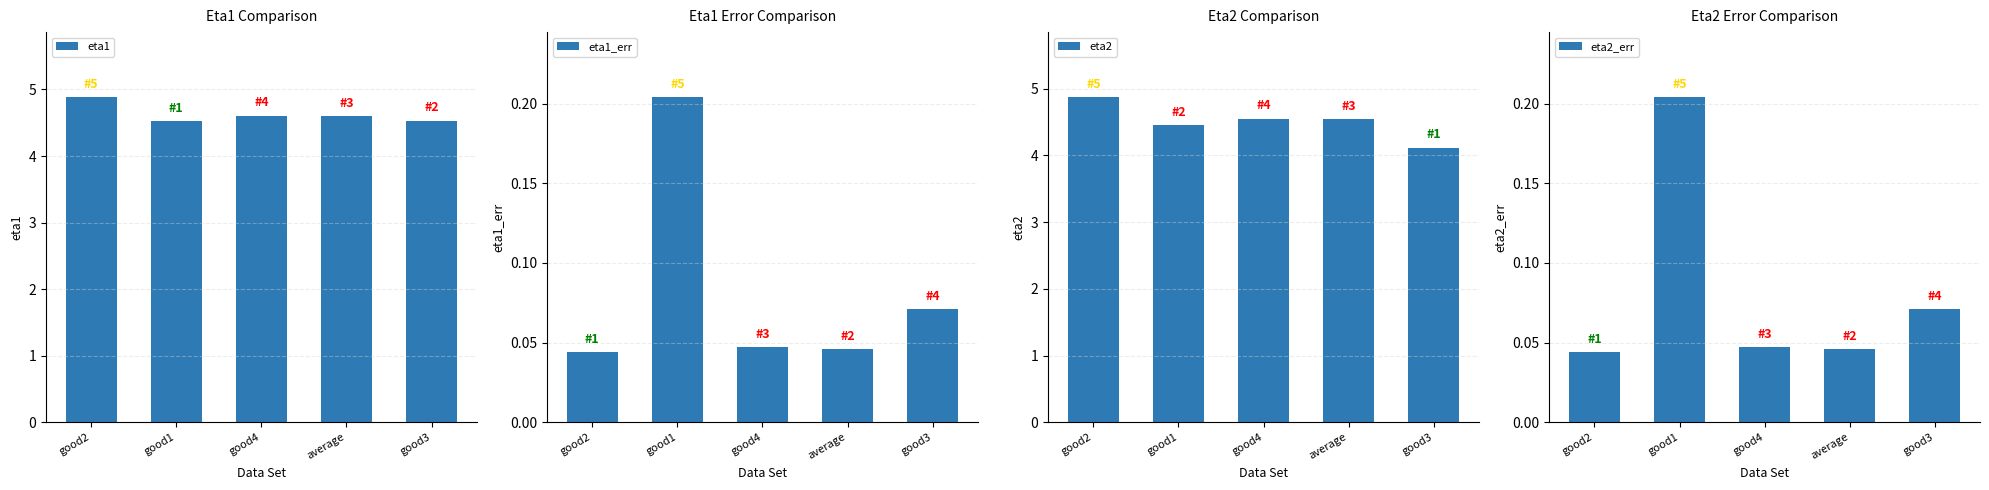

What is the label of the 2nd bar from the left?

good1